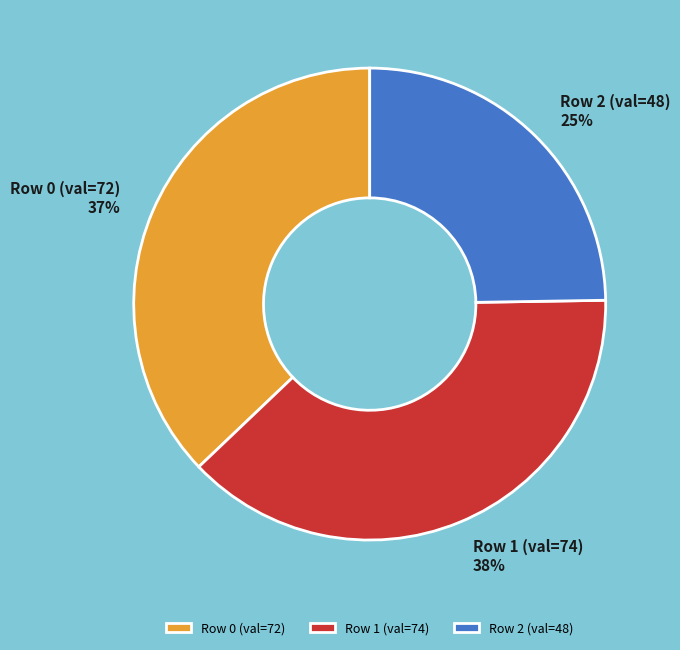

Which category has the smallest portion of the pie?

Row 2 (val=48)